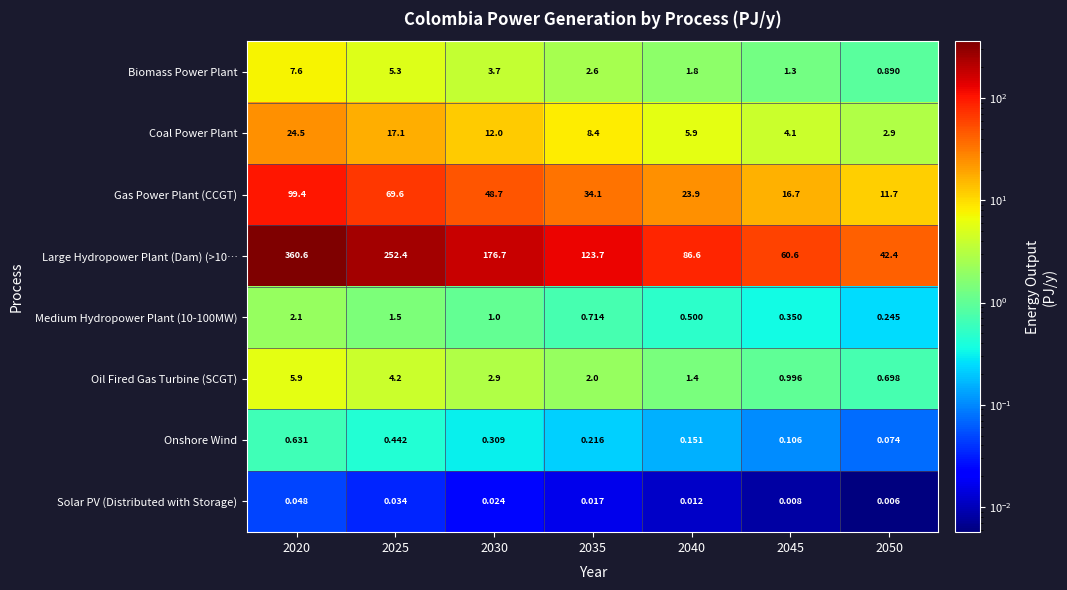

Which series has the largest range (max minus min)?

Large Hydropower Plant (Dam) (>10…